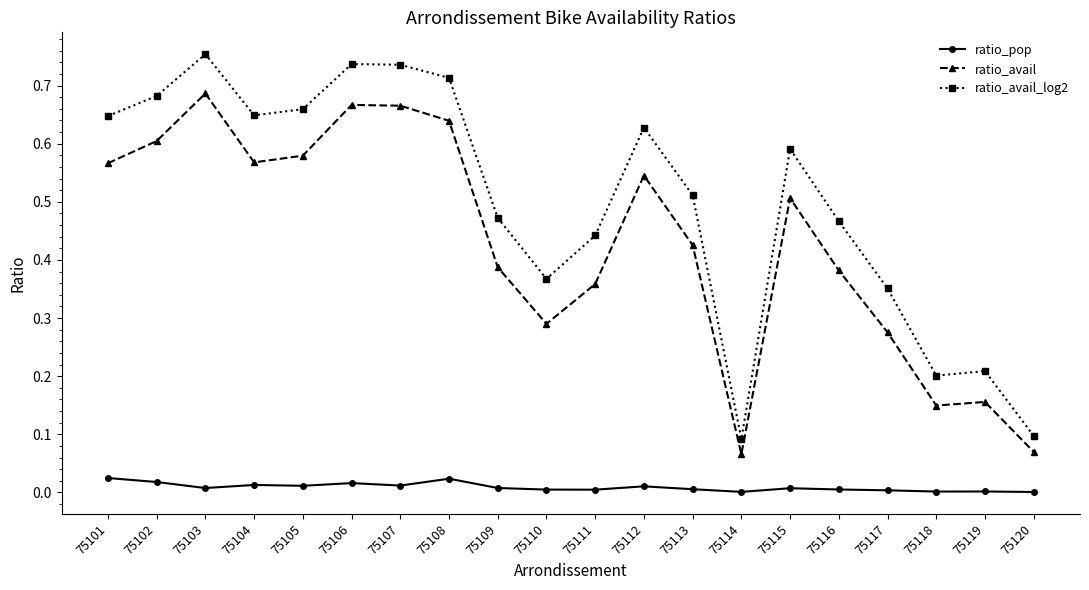

True or false: ratio_avail_log2 has more than 1 interior local peaks.

True